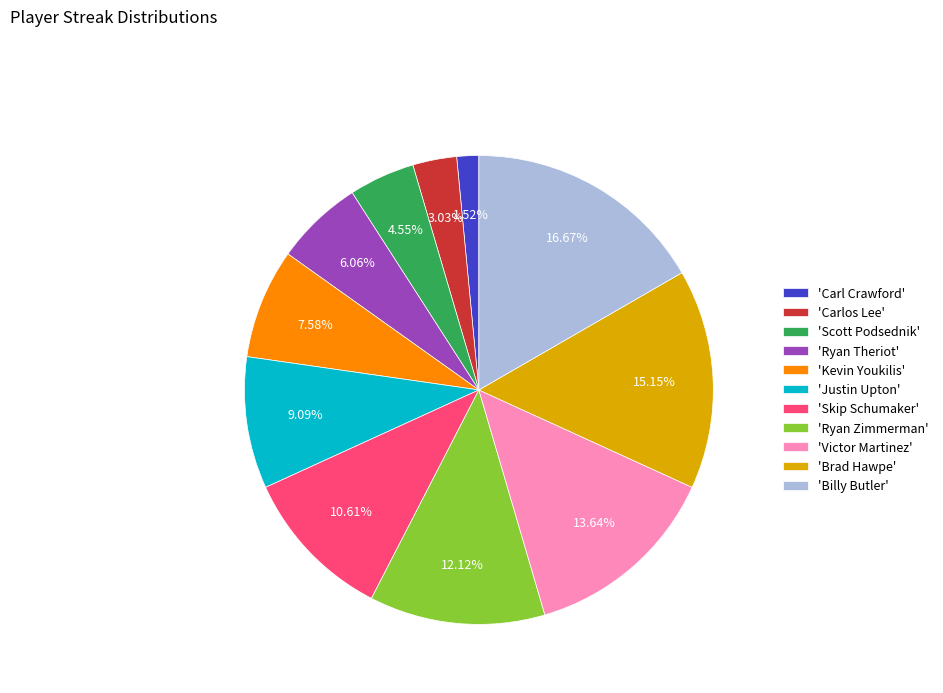

Does 'Brad Hawpe' account for over 50% of the chart?

No